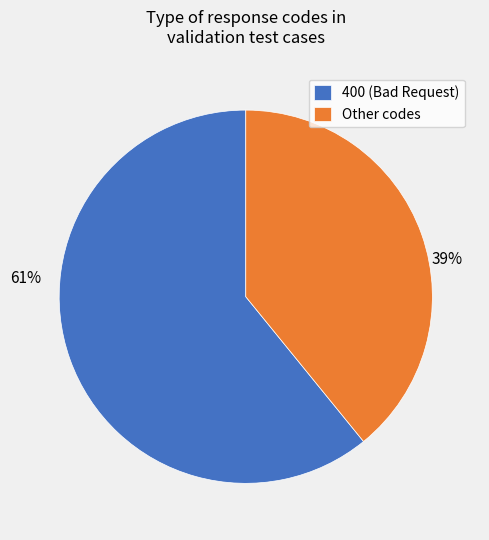

What is the ratio of the value at 400 (Bad Request) to the value at Other codes?

1.6